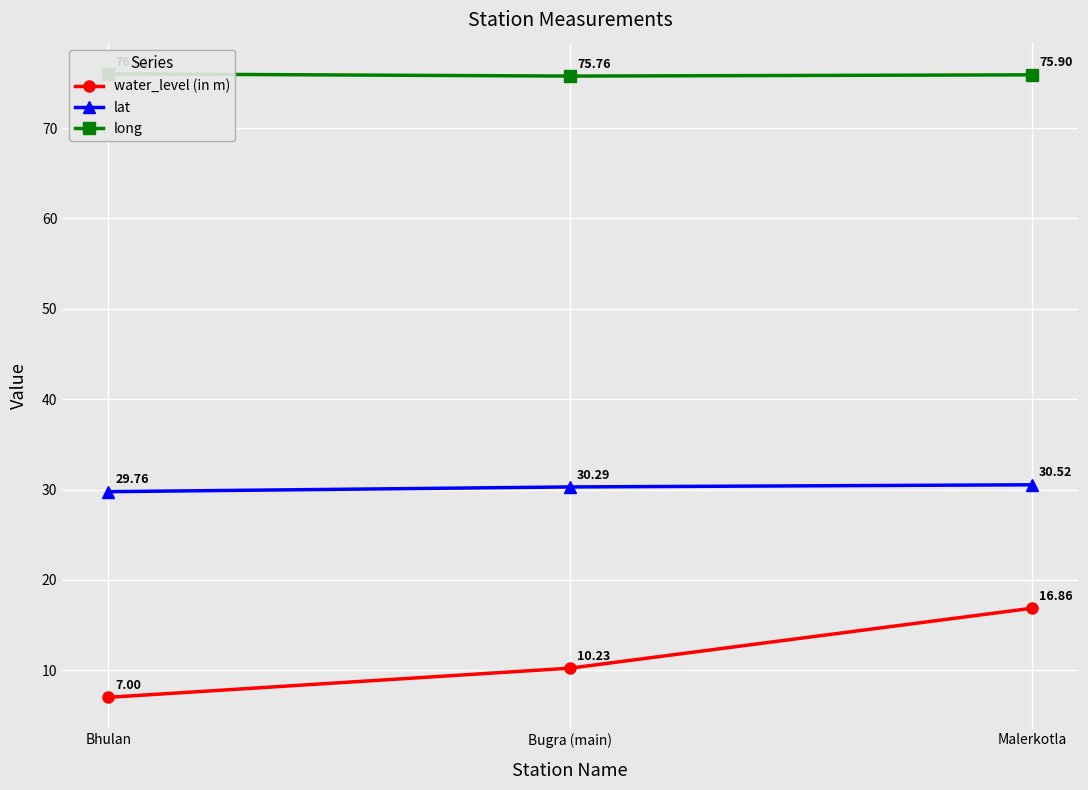

What is the sum of all water_level (in m) values?

34.1